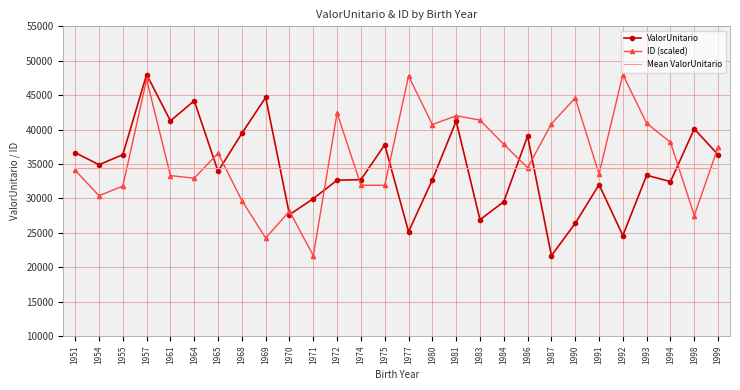

After their last crossing, which series has the higher values: Mean ValorUnitario or ID (scaled)?

ID (scaled)